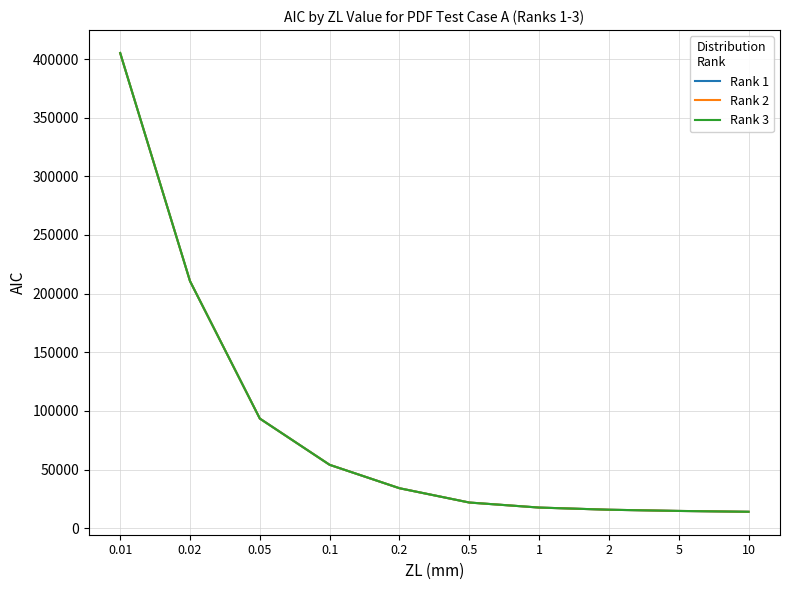

Does the chart have visible grid lines?

Yes